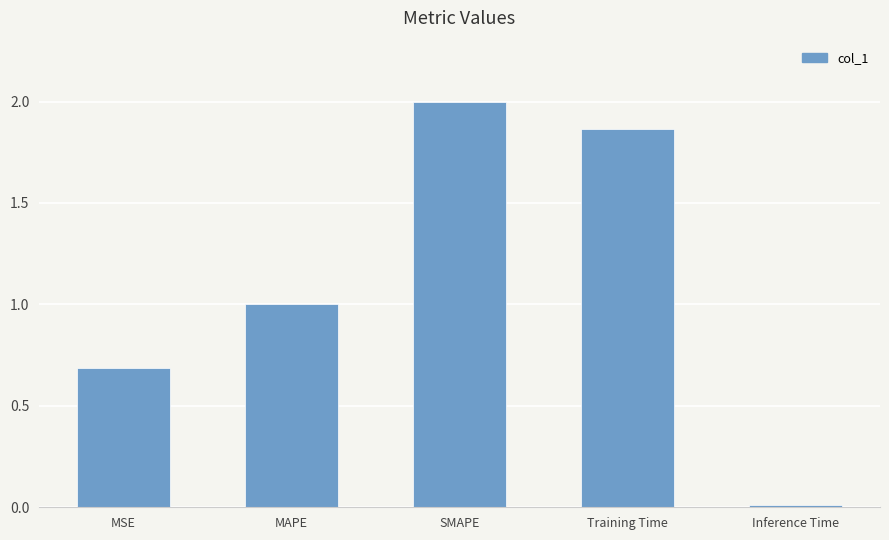

What is the value of the 1st bar from the left?

0.7